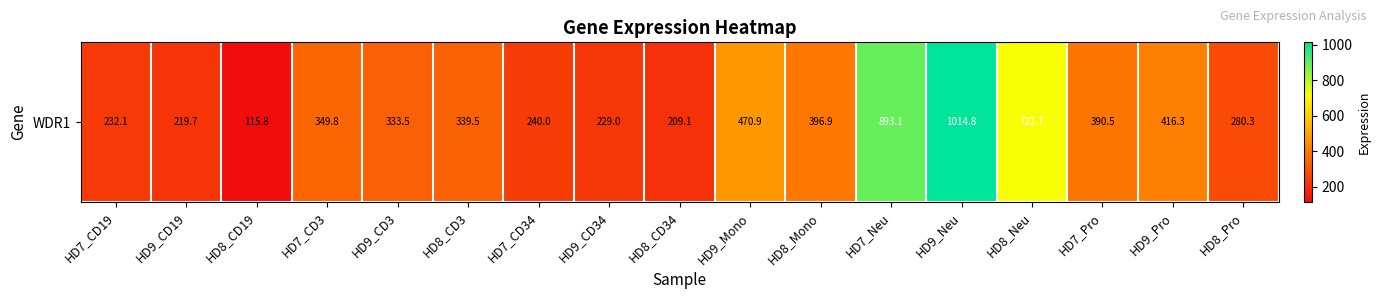

Which label corresponds to the largest value in the chart?

HD9_Neu